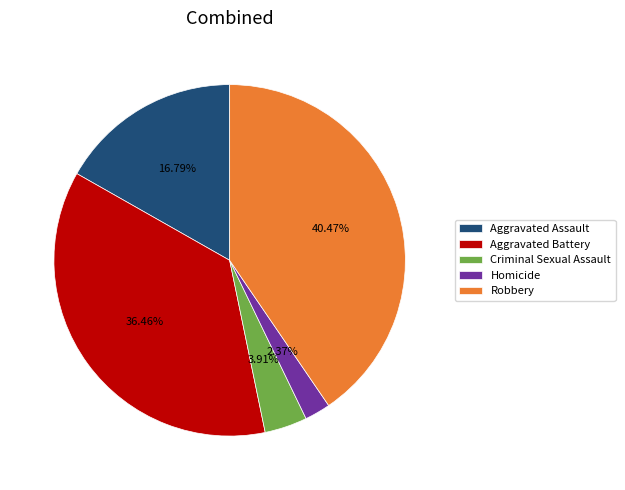

Does Aggravated Assault account for over 50% of the chart?

No